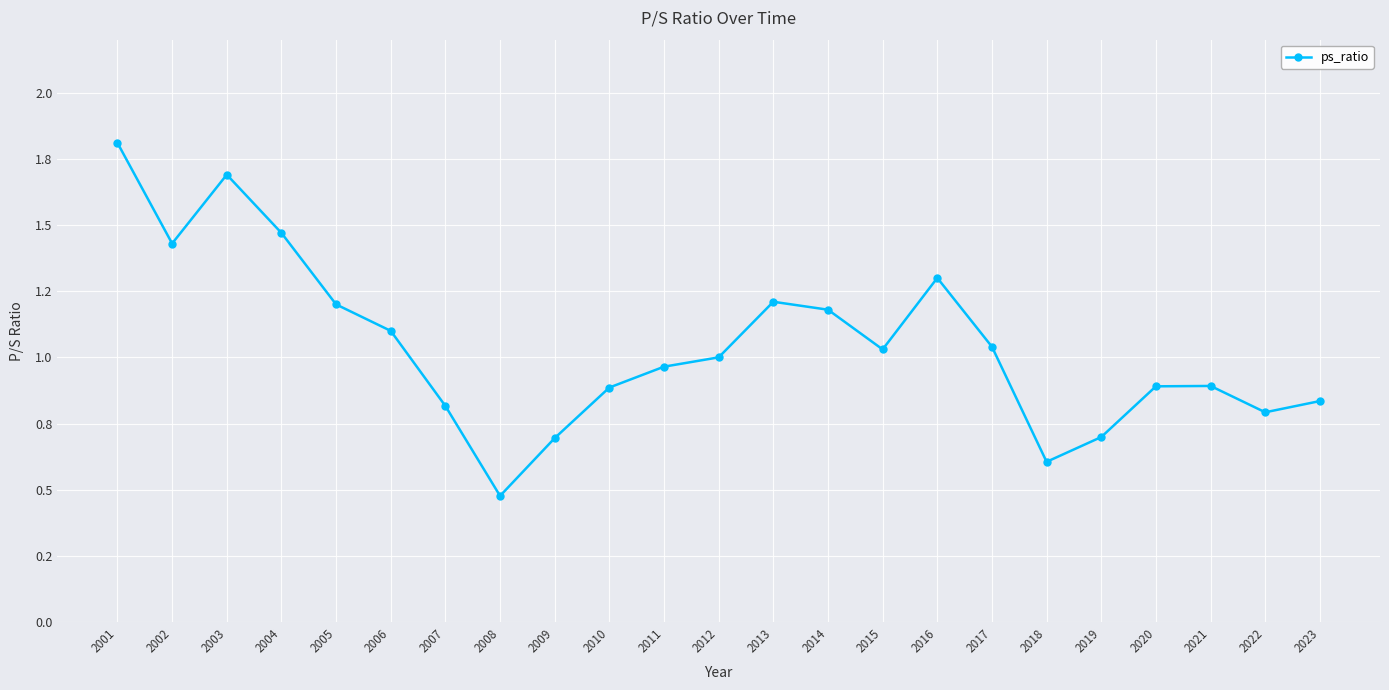

How many points are lower than both their immediate neighbors (excluding endpoints)?

5